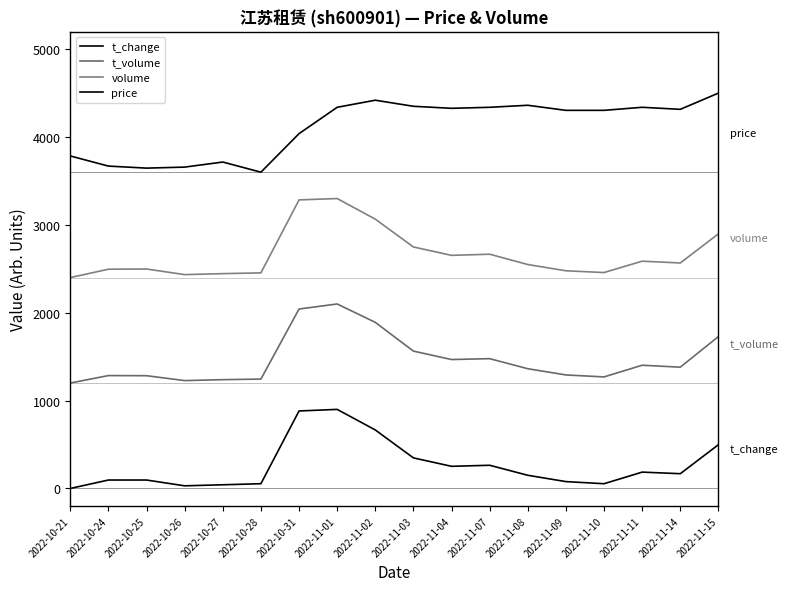

What is the label of the 8th point from the left?

2022-11-01